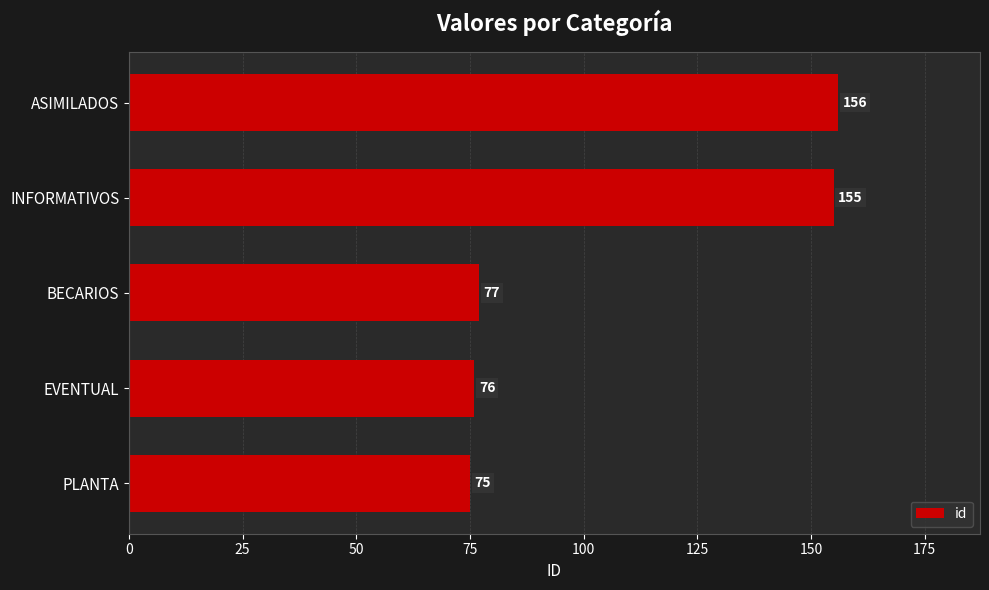

Where is the data nearest to the value 115?

BECARIOS